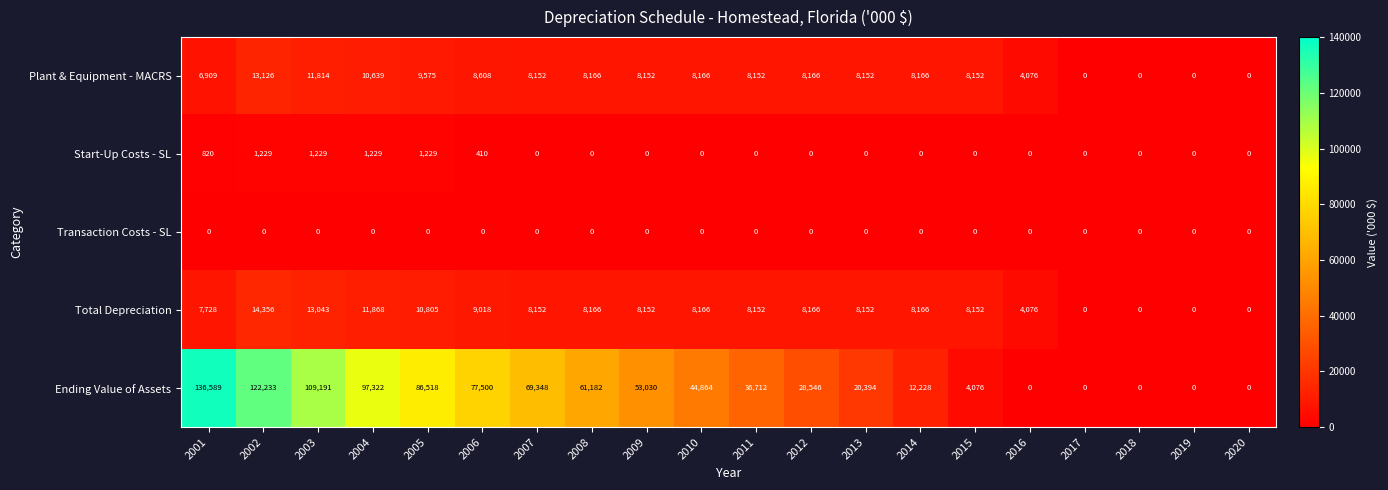

Which series changed the most between 2009 and 2020?

Ending Value of Assets